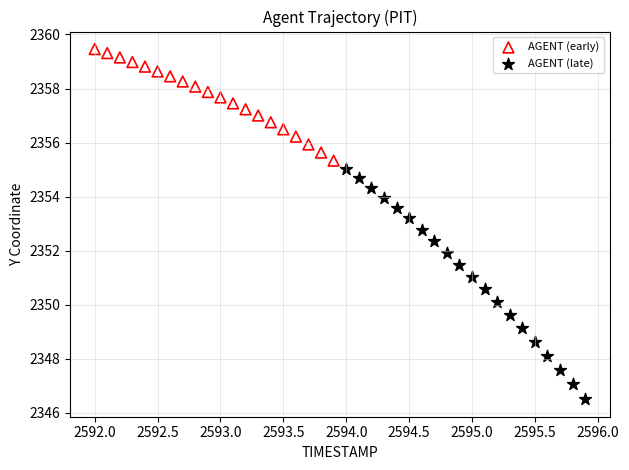

Which series contains the highest Y value?

AGENT (early)